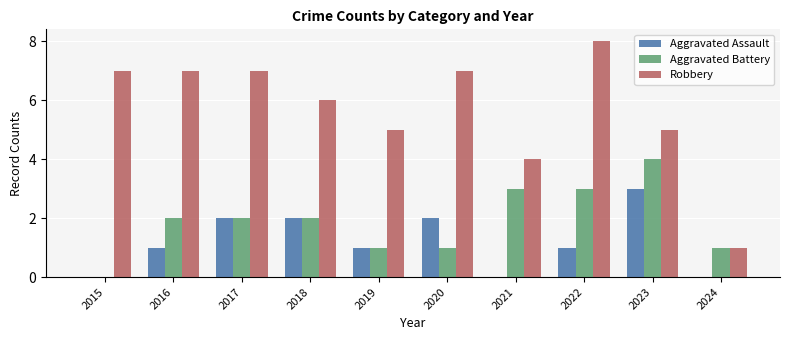

What is the sum of all Aggravated Battery values?

19